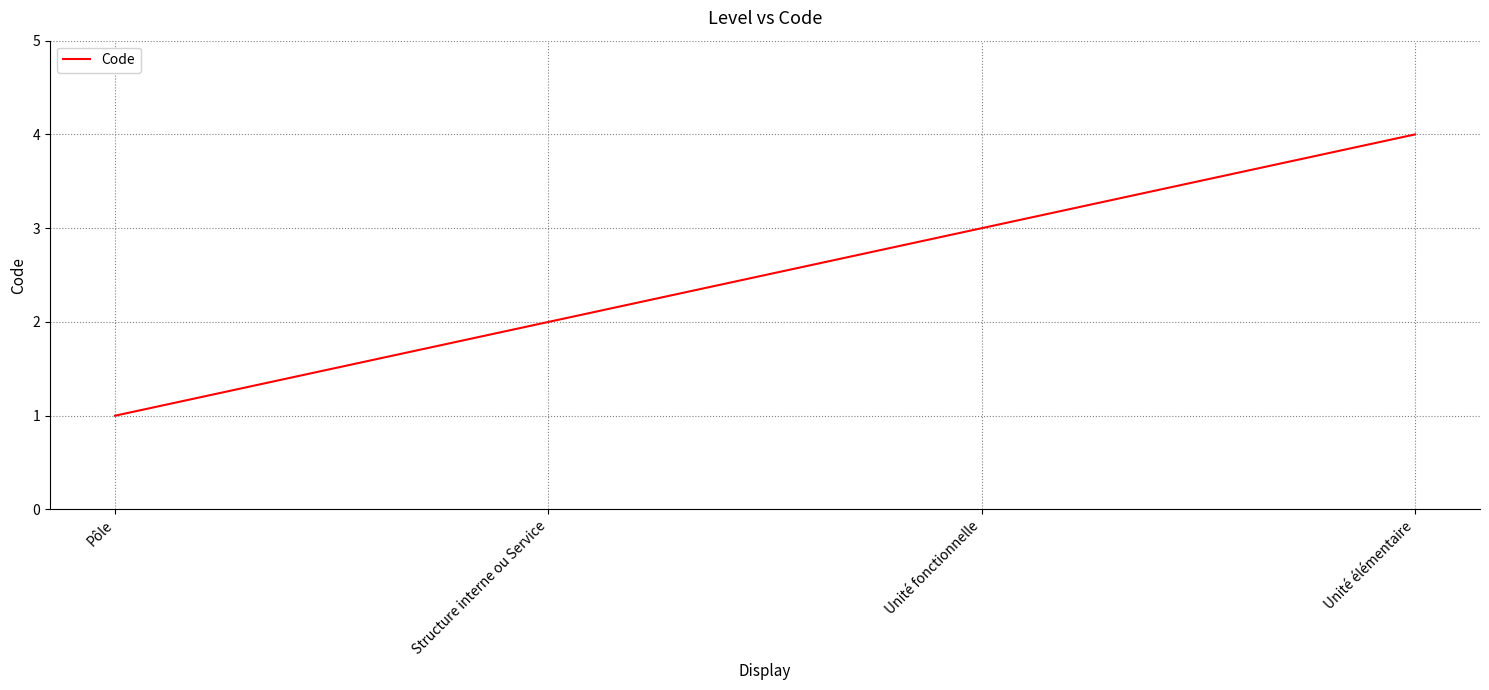

Is it true that the value at Unité fonctionnelle is 3?

True